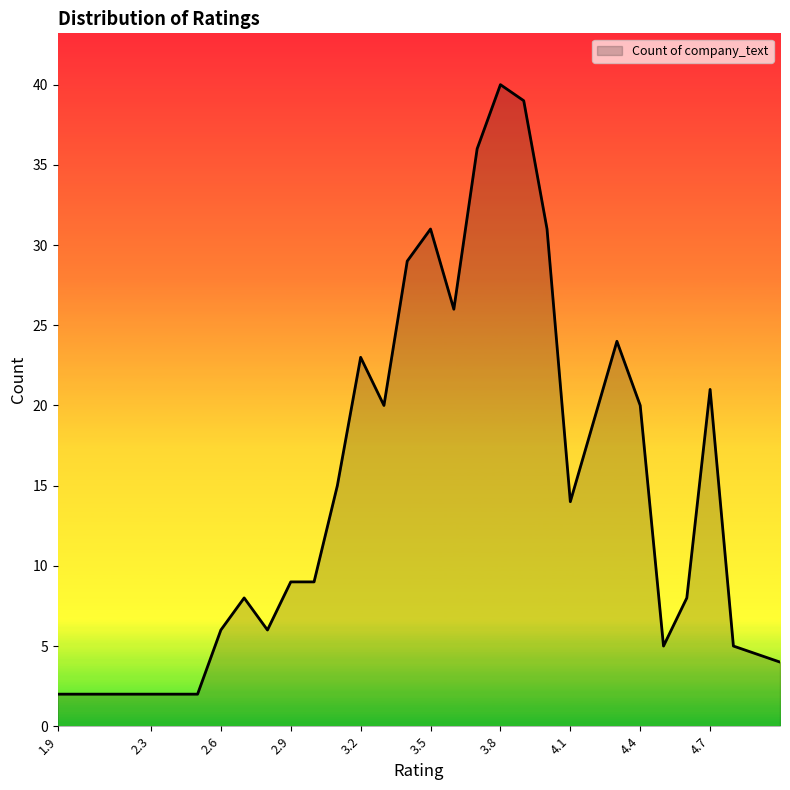

What is the difference between the maximum and minimum values?

38